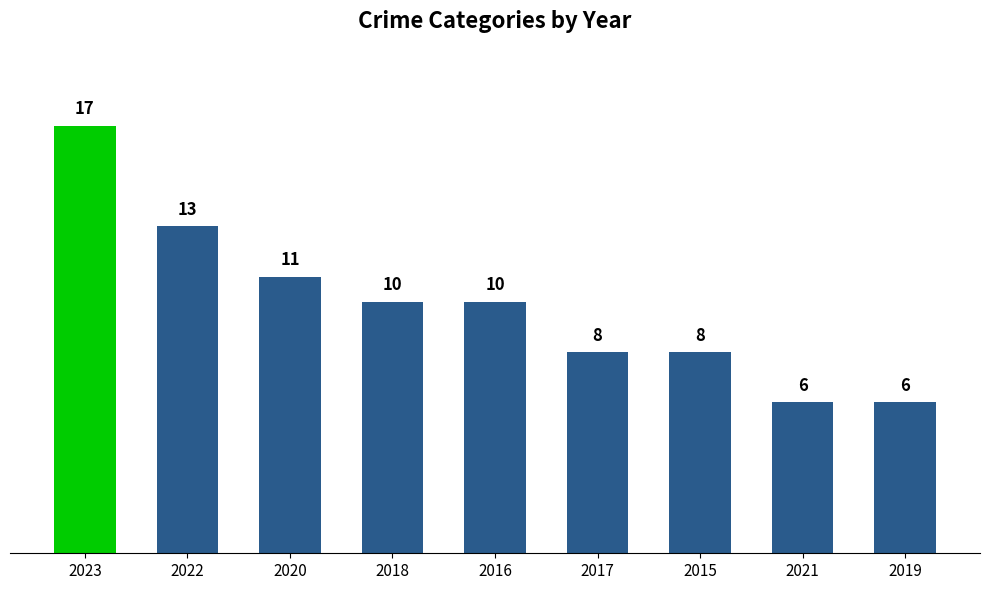

Are the bars grouped side by side (vs. stacked)?

No